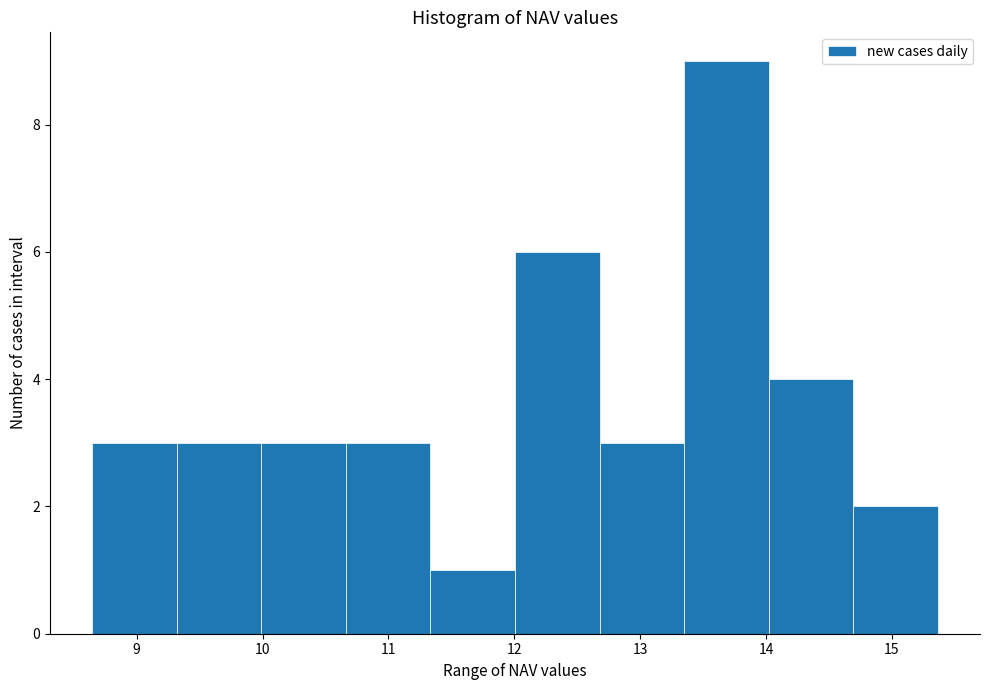

Over which range of the x-axis is the bar tallest?

13.3 to 14.0